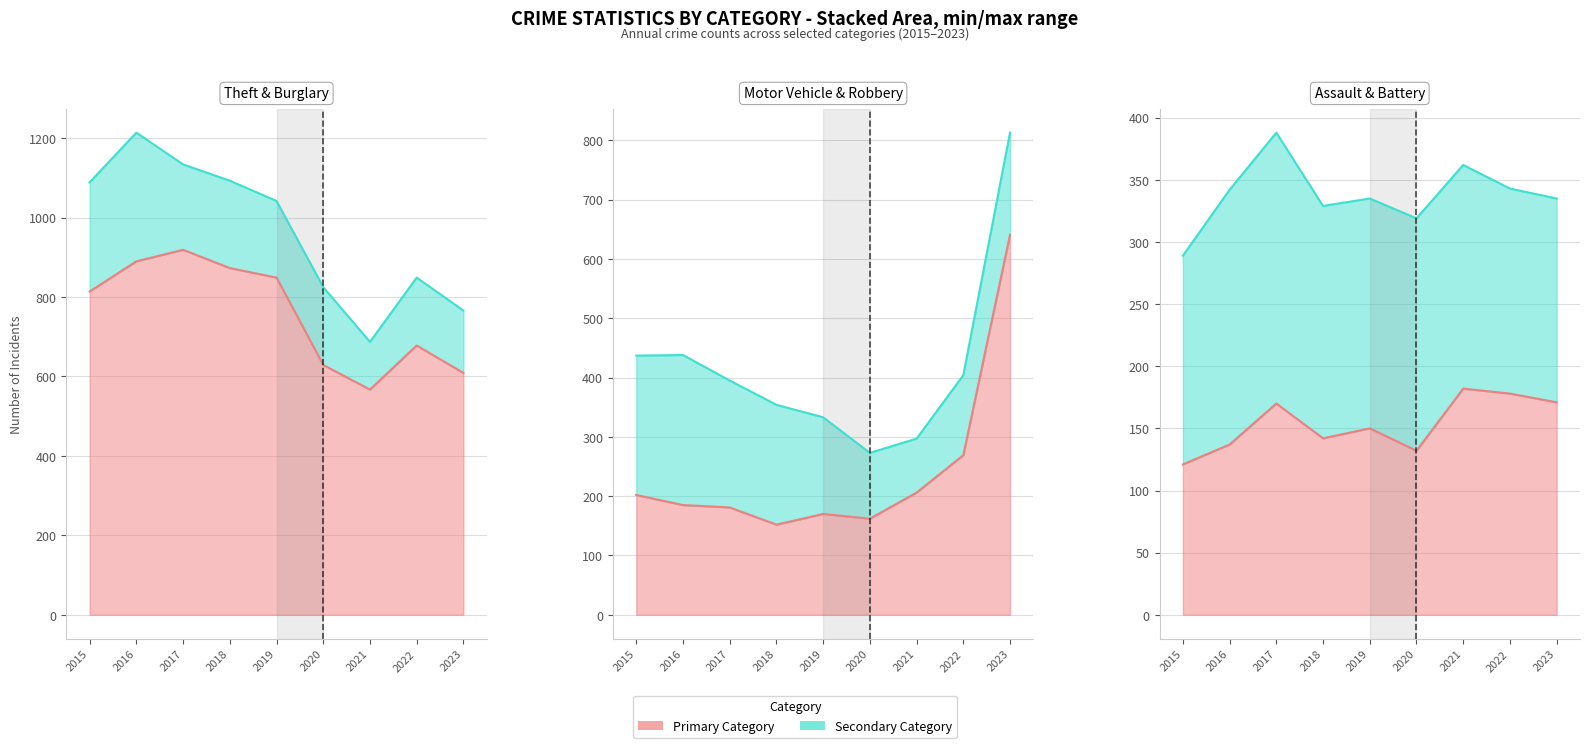

Is it true that Aggravated Assault equals 261 at 2019?

False